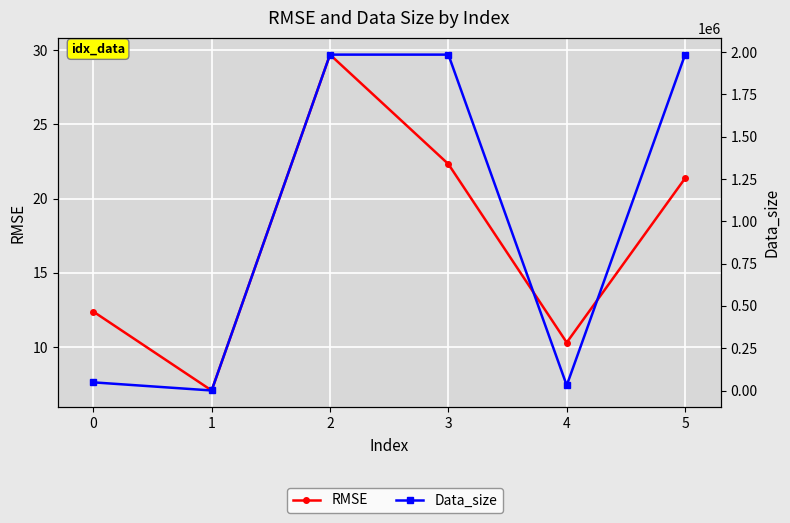

Is it true that Data_size equals 735674.7 at 5?

False